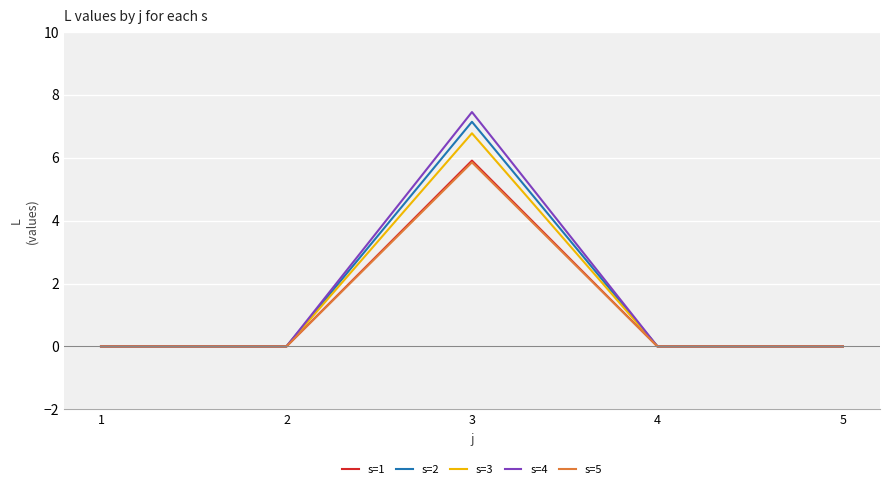

The value of s=1 at 2 is 0.0. True or false?

True